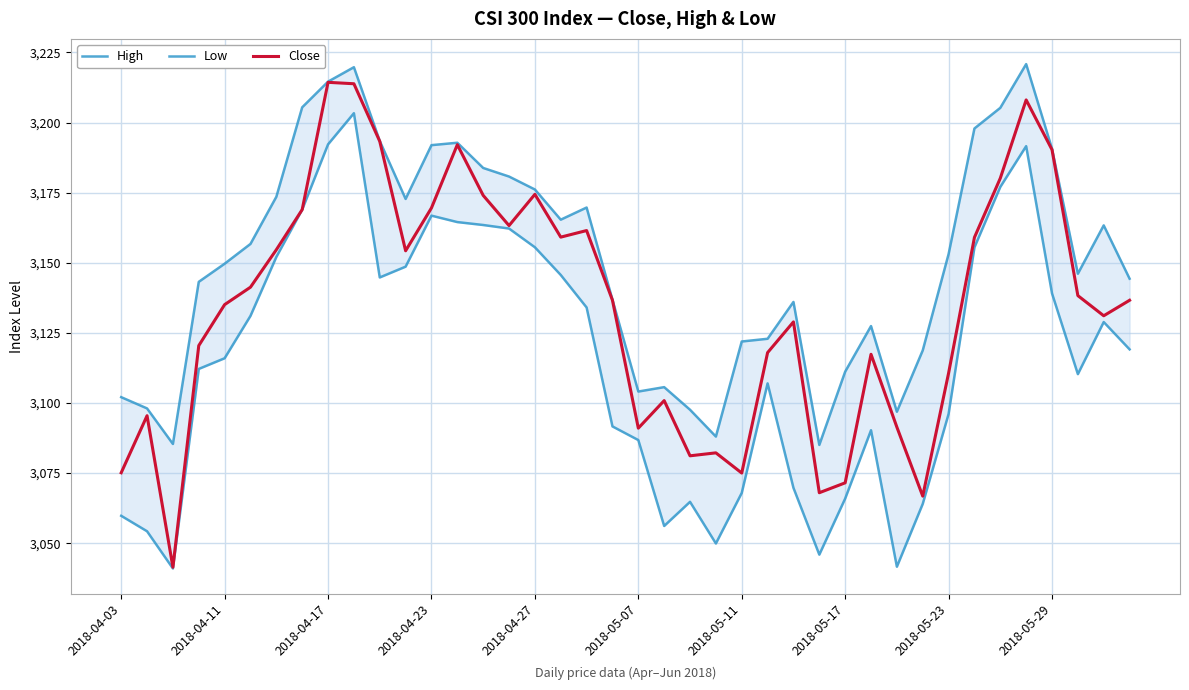

What are all the series names shown in the legend?

High, Low, Close